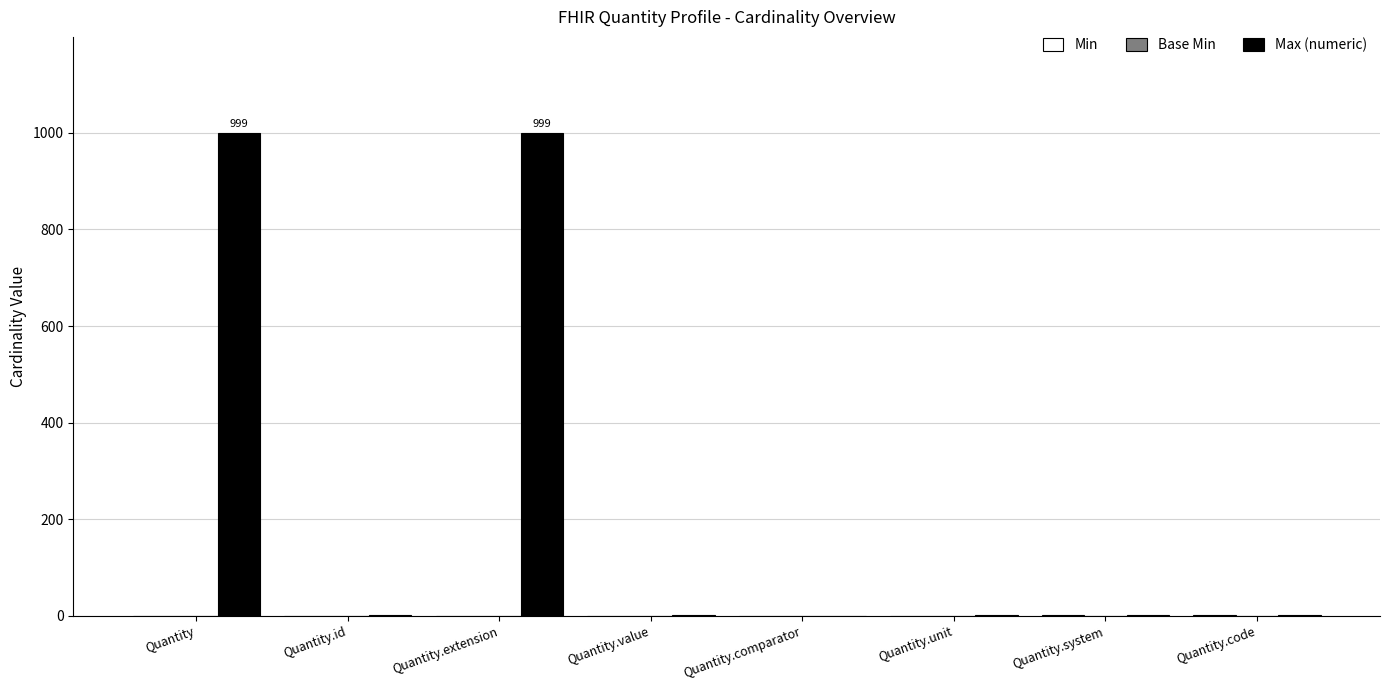

Are the bars horizontal?

No